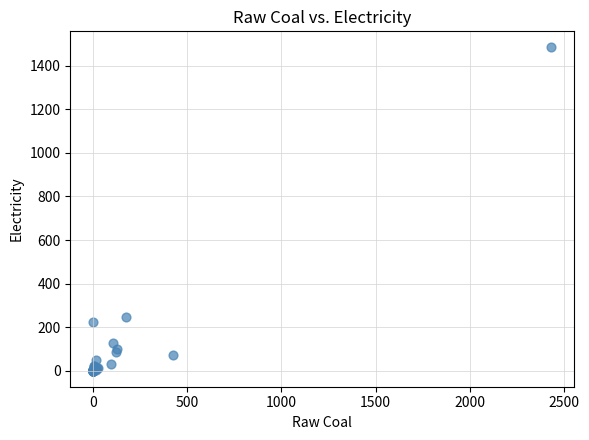

What Y value in the scatter plot is closest to 742?

248.2